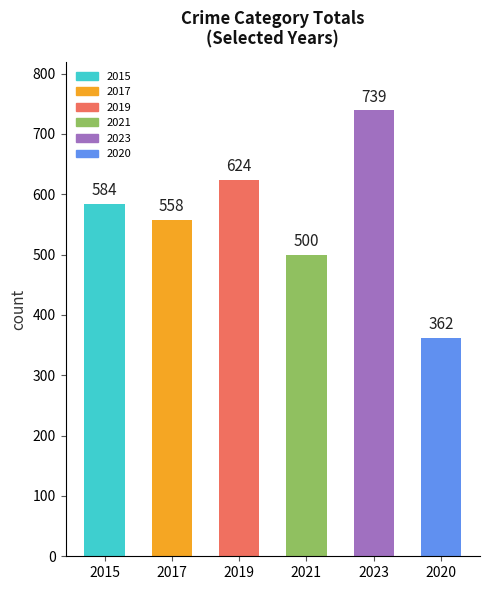

Where is the data nearest to the value 550?

2017